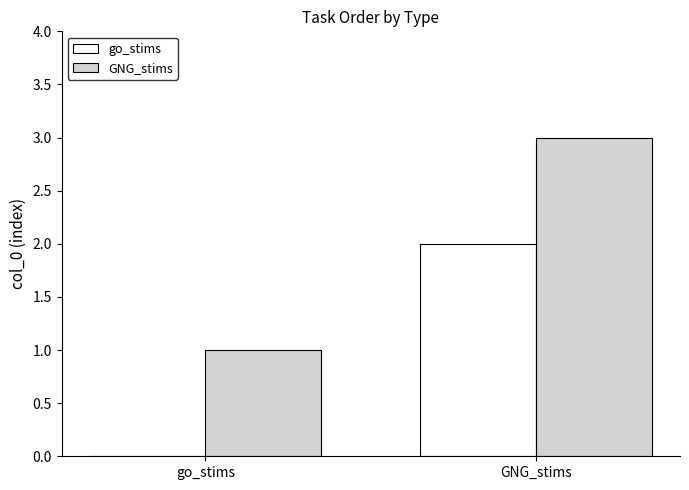

At which label is go_stims closest to 1?

go_stims